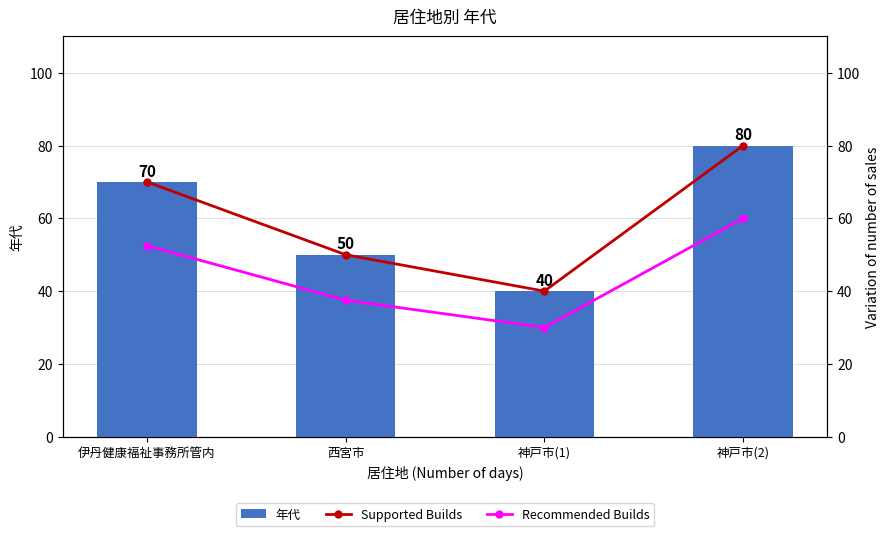

Which series has the largest range (max minus min)?

年代